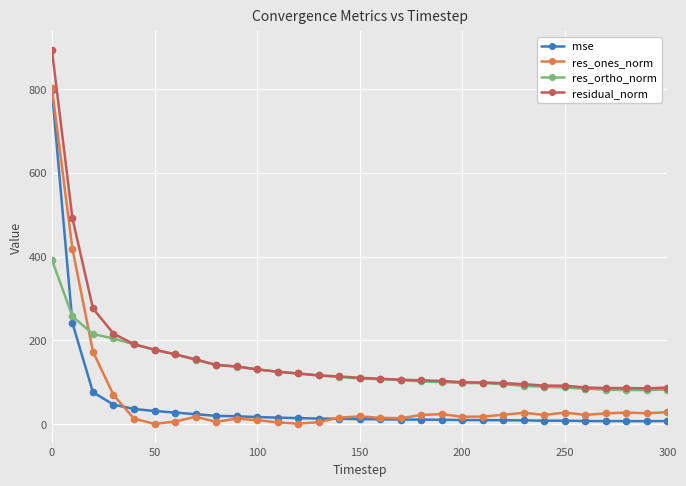

True or false: mse and residual_norm intersect in this chart.

False